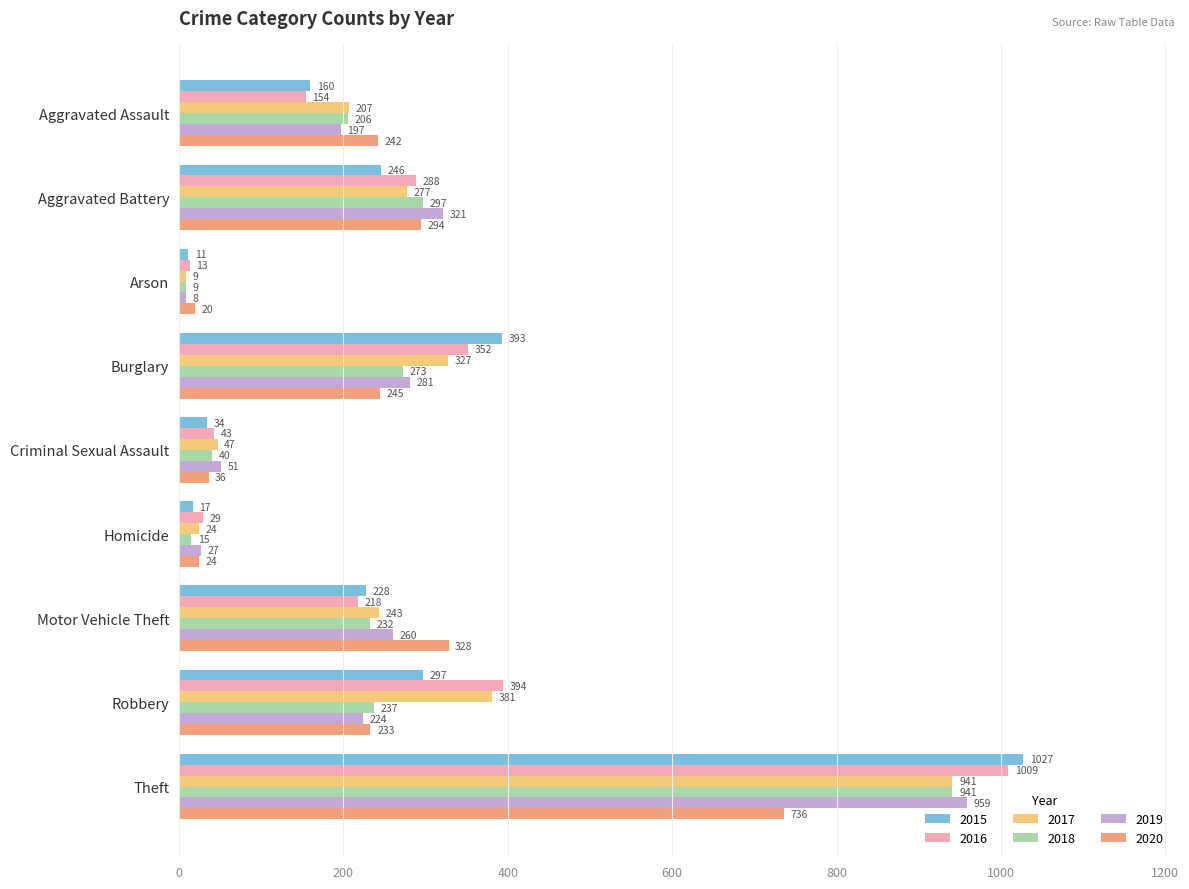

How many data points does each series have?

9